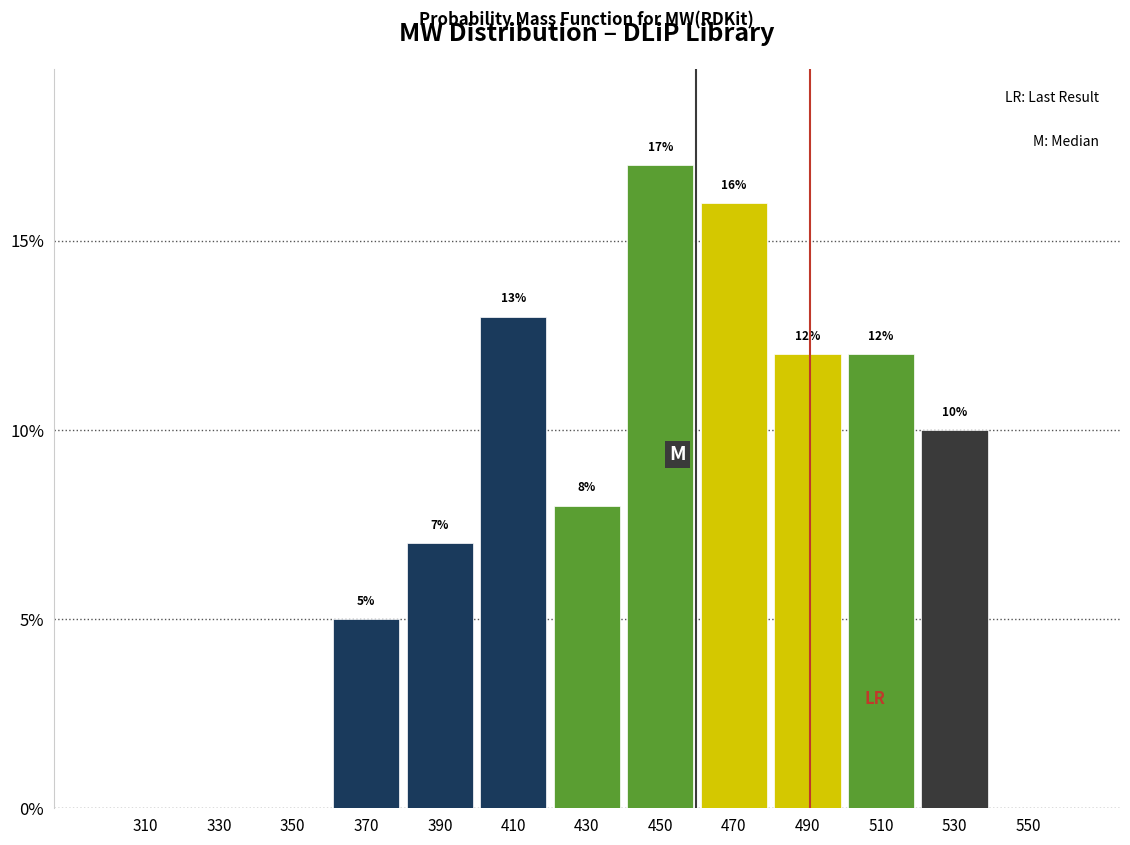

Which range on the x-axis has the tallest bar?

440 to 460